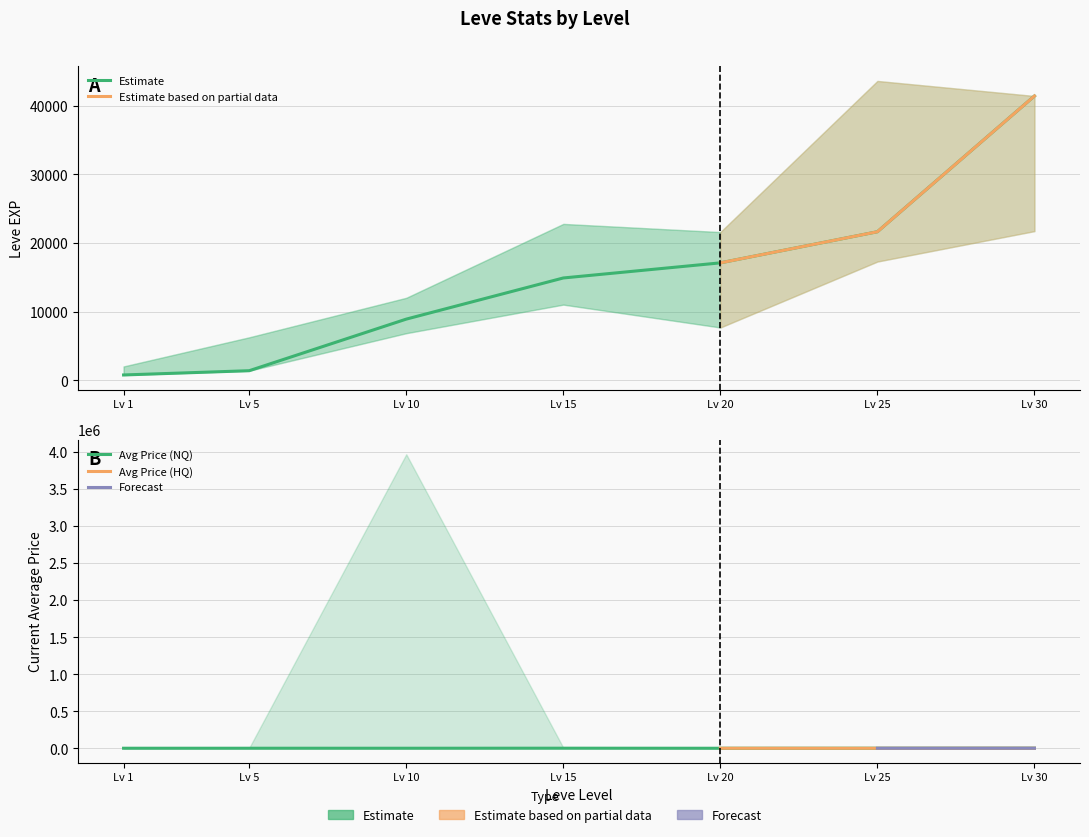

What is the difference between the maximum and second lowest values in the LevePriceHQ series?

960.4